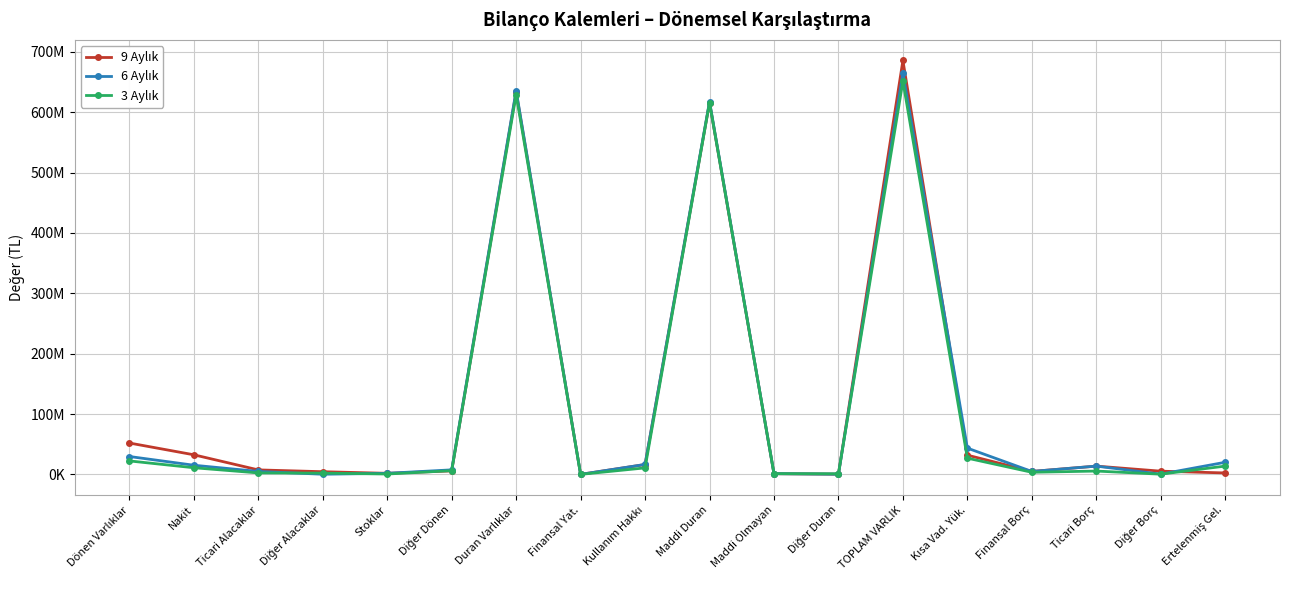

Reading right to left, extract all data points from this chart.

9 Aylık: 2394980	5323308	13705475	4920900	31875297	685713759	342333	1132261	615884248	16340920	42287	633742049	5853337	1771147	4443605	7430968	32472653	51971710
6 Aylık: 20070560	437285	13718002	4850852	43516077	665371435	341503	1179177	617707842	16467416	42287	635738225	7511141	1797552	261886	4890413	15172218	29633210
3 Aylık: 13745488	373274	5521543	3500722	26885759	651400828	1025219	1200915	616030495	10786193	42287	629085109	6167169	618699	2098802	2410018	11021031	22315719